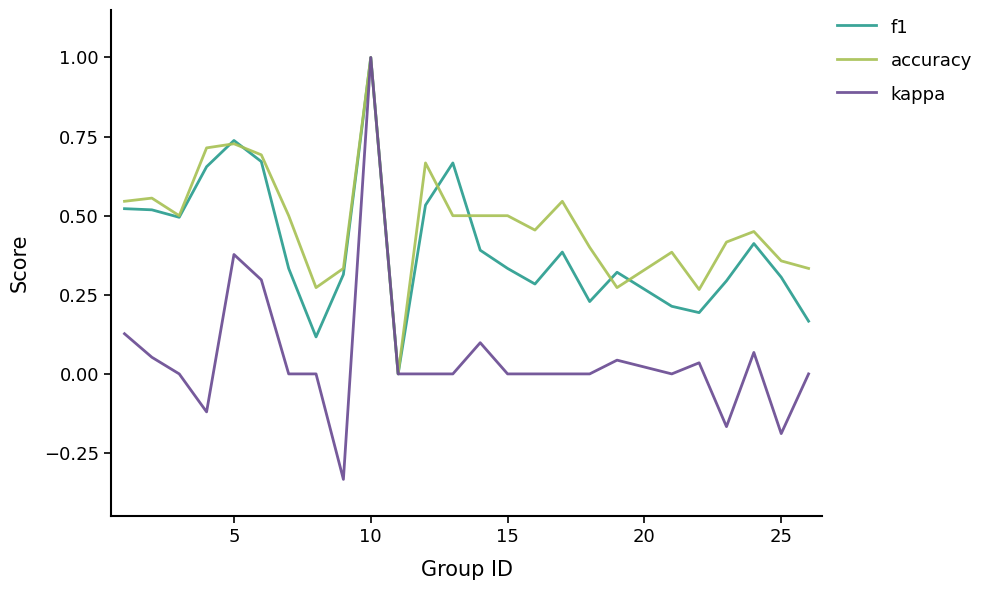

Which series has the largest range (max minus min)?

kappa